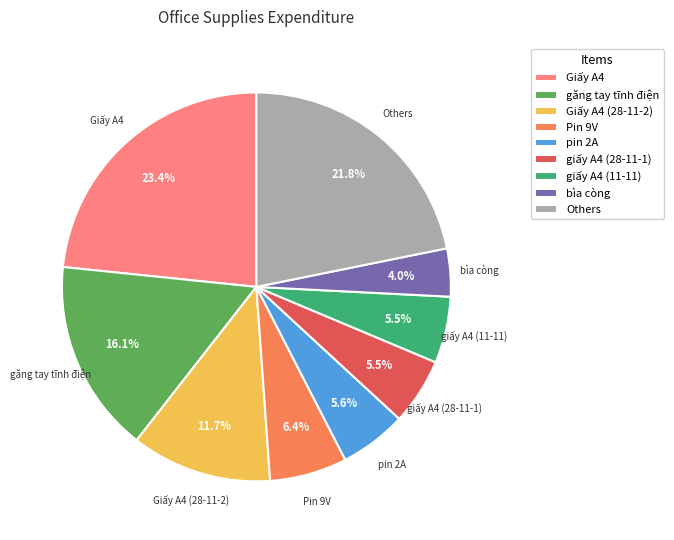

Which category has the biggest portion of the pie?

Giấy A4